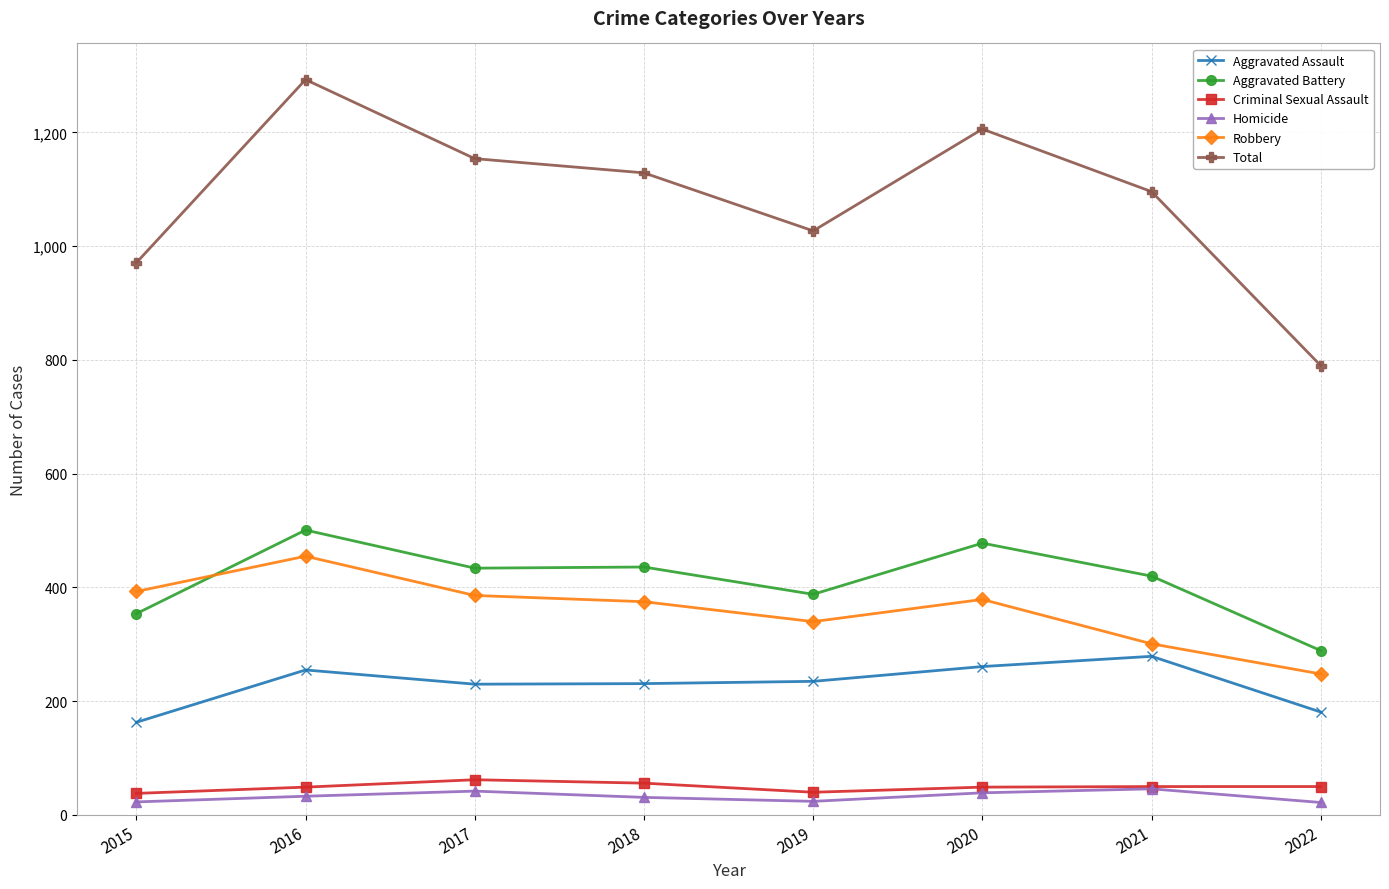

What is the difference between the Homicide values at 2022 and 2019?

2